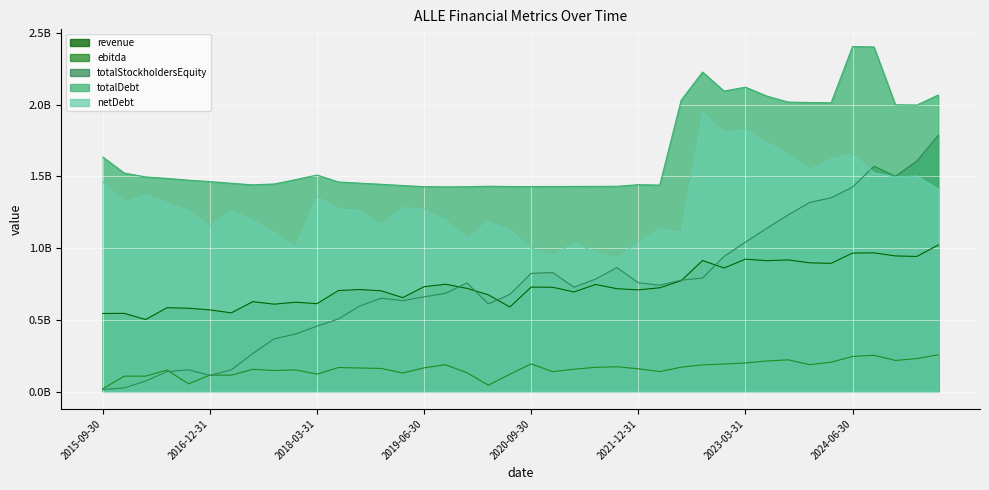

True or false: totalDebt and ebitda cross at least once.

False